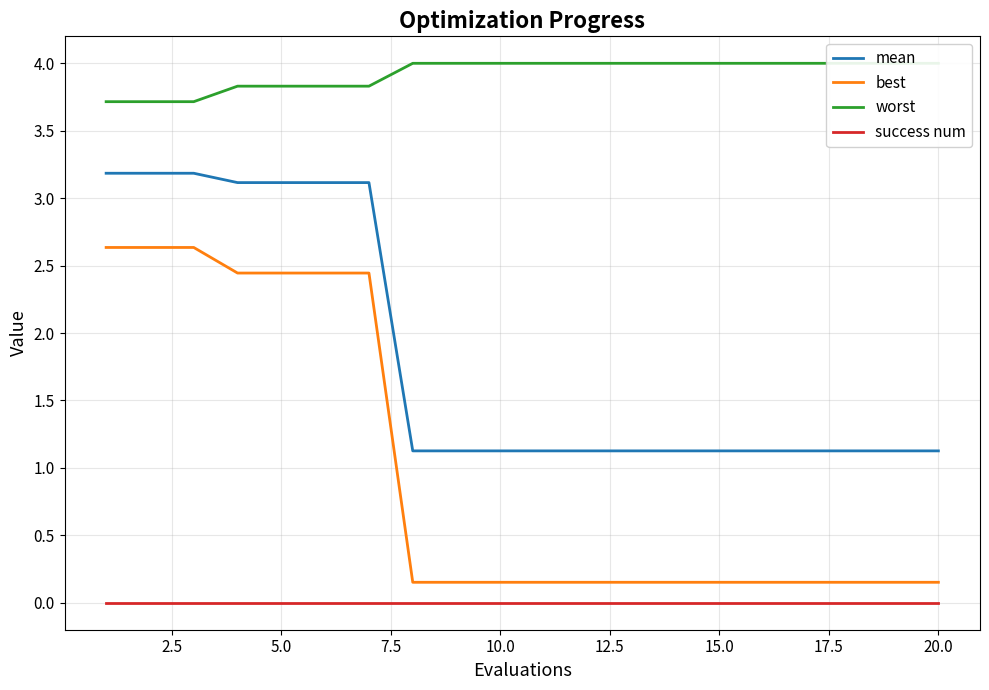

What is the average value of the worst series?

3.9